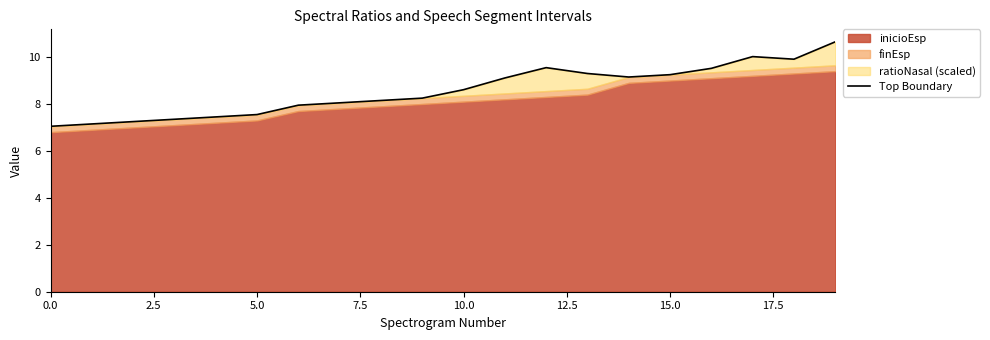

What is the smallest value displayed?

7.0